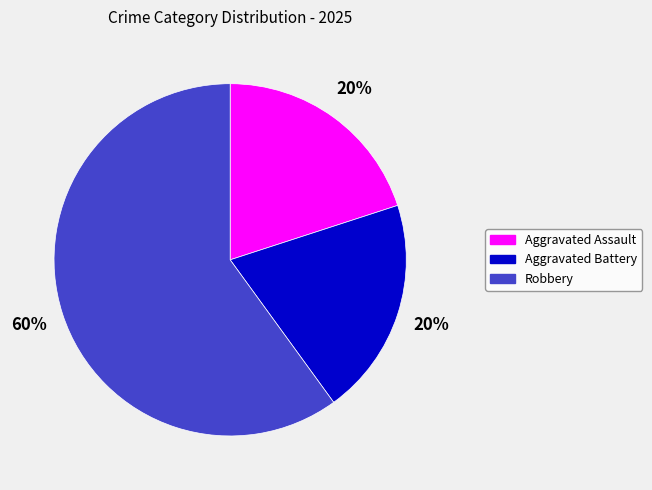

Which category has the biggest portion of the pie?

Robbery